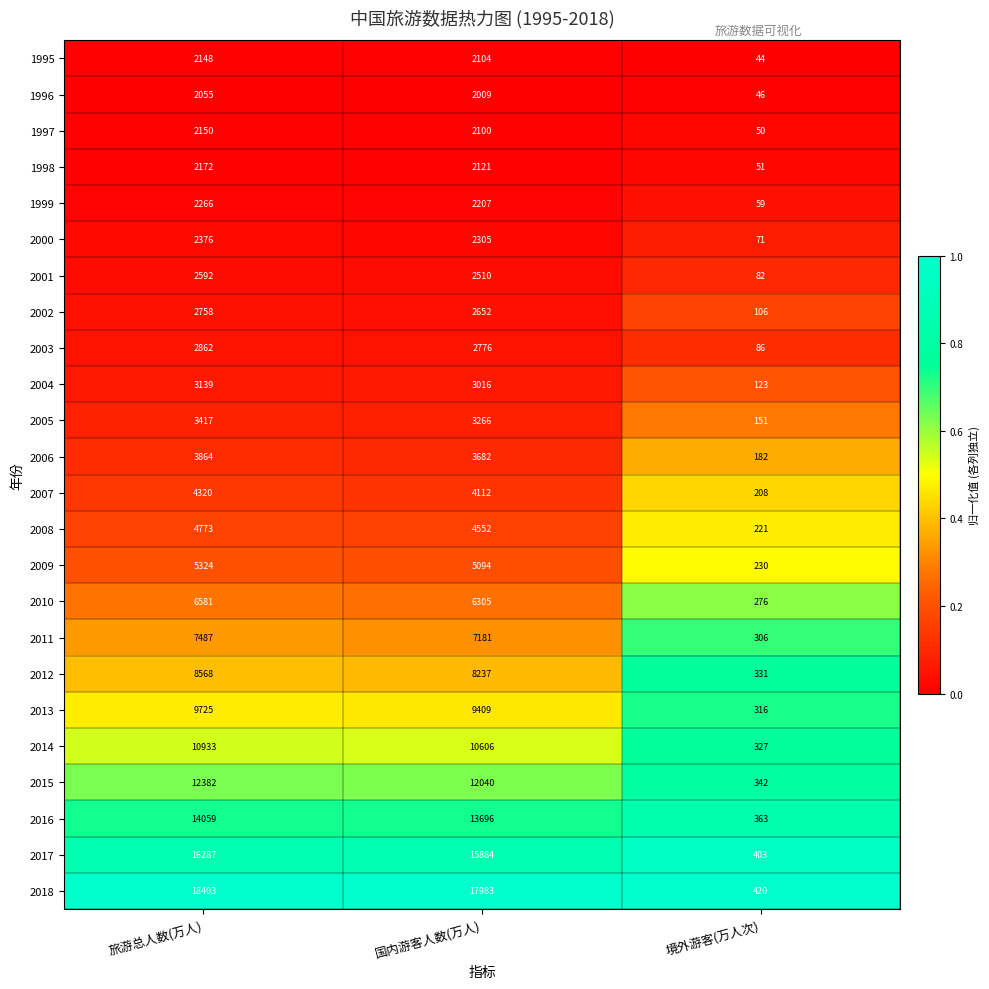

What is the difference between the maximum and second lowest values in the 2004 series?

123